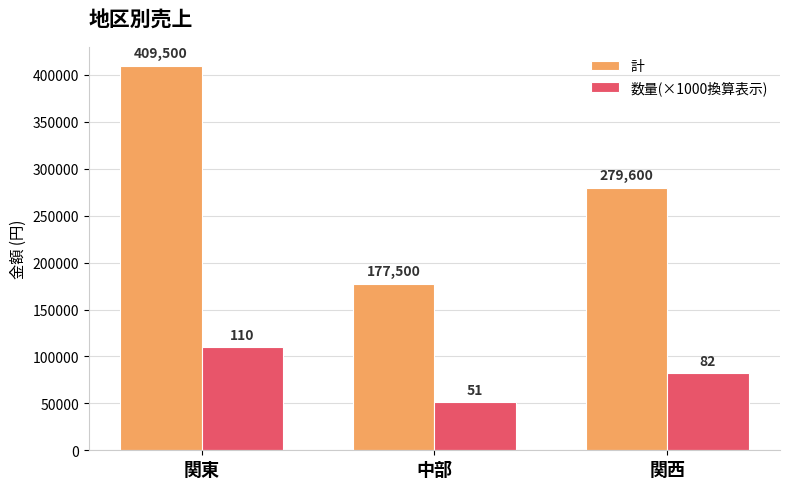

What is the smallest value displayed?

51000